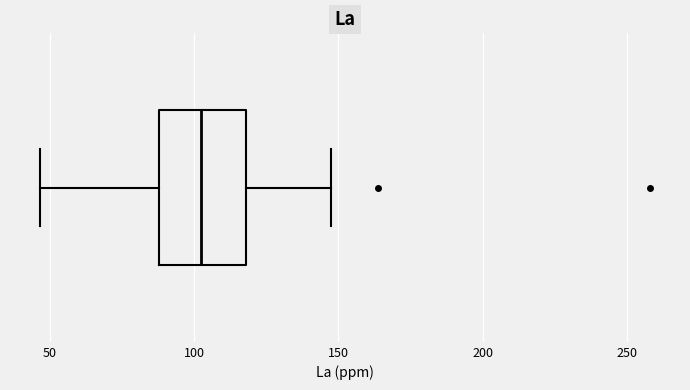

Where is the left edge of the box on the x-axis? The values are not printed on the chart, so give them approximately, as read against the axis.

90